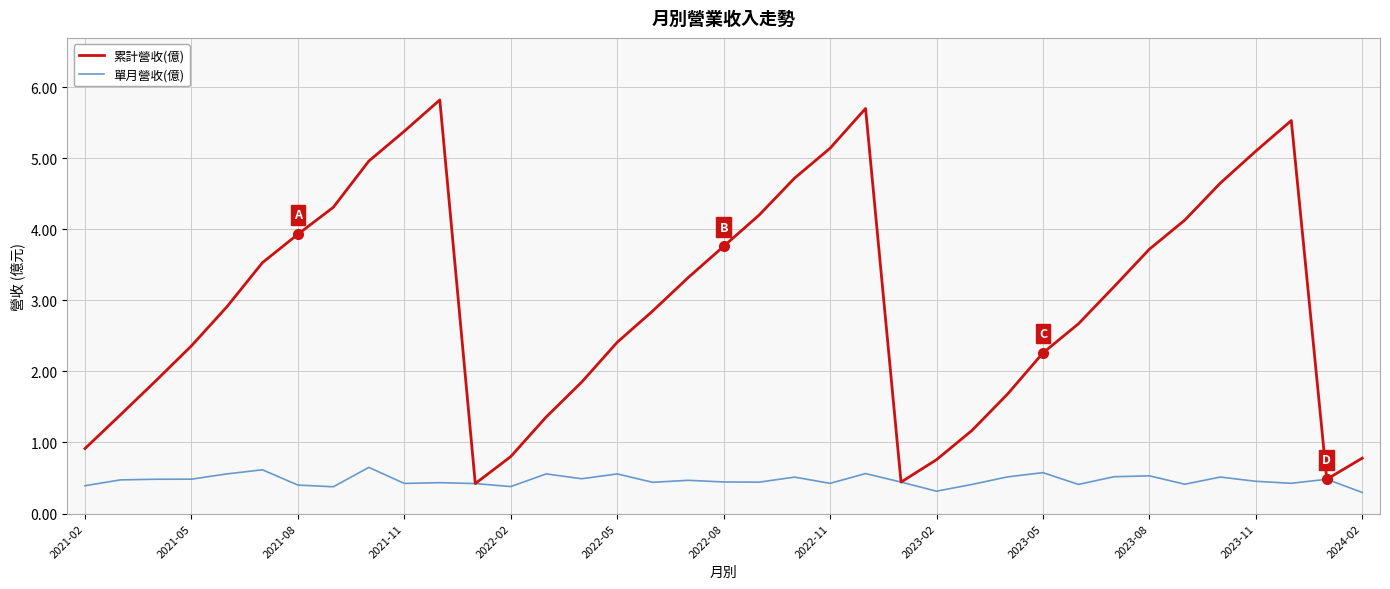

Which series has the largest total across all categories?

累計營收(億)